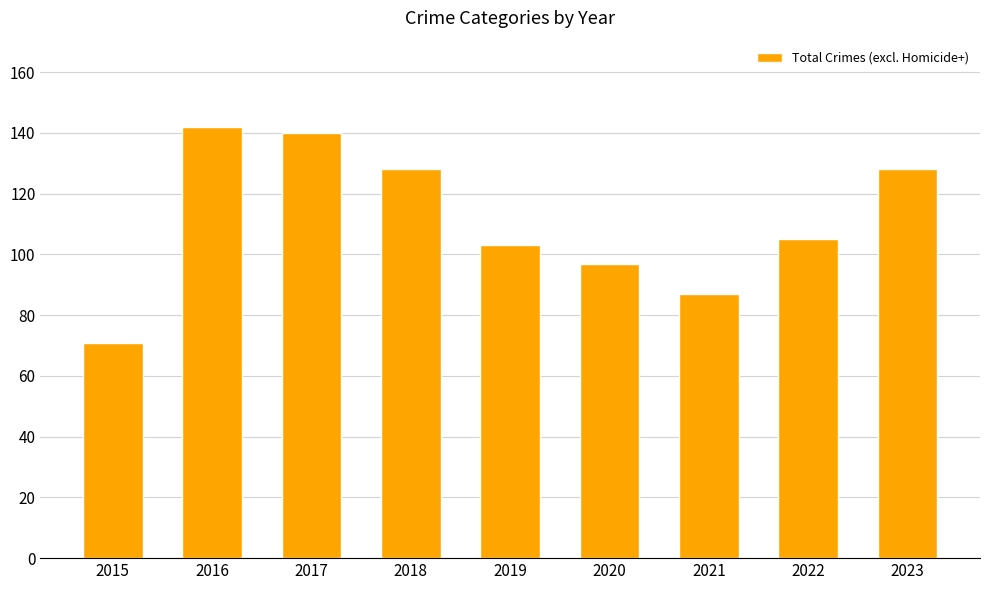

Which has a higher value, 2022 or 2015?

2022